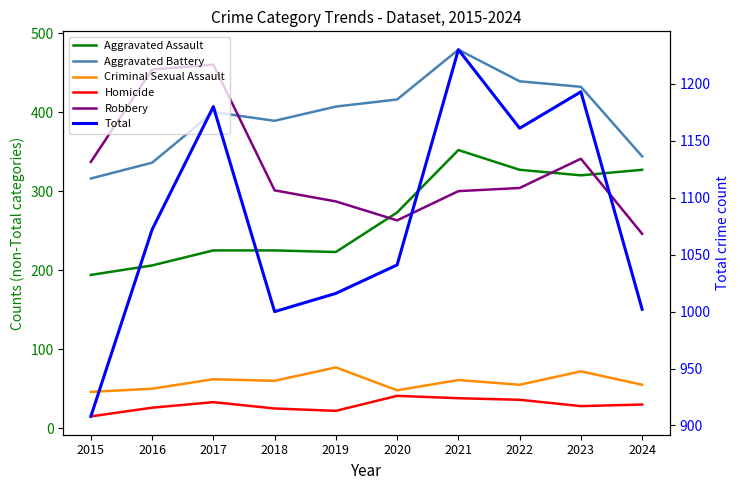

The Criminal Sexual Assault series shows 78 at 2018. True or false?

False